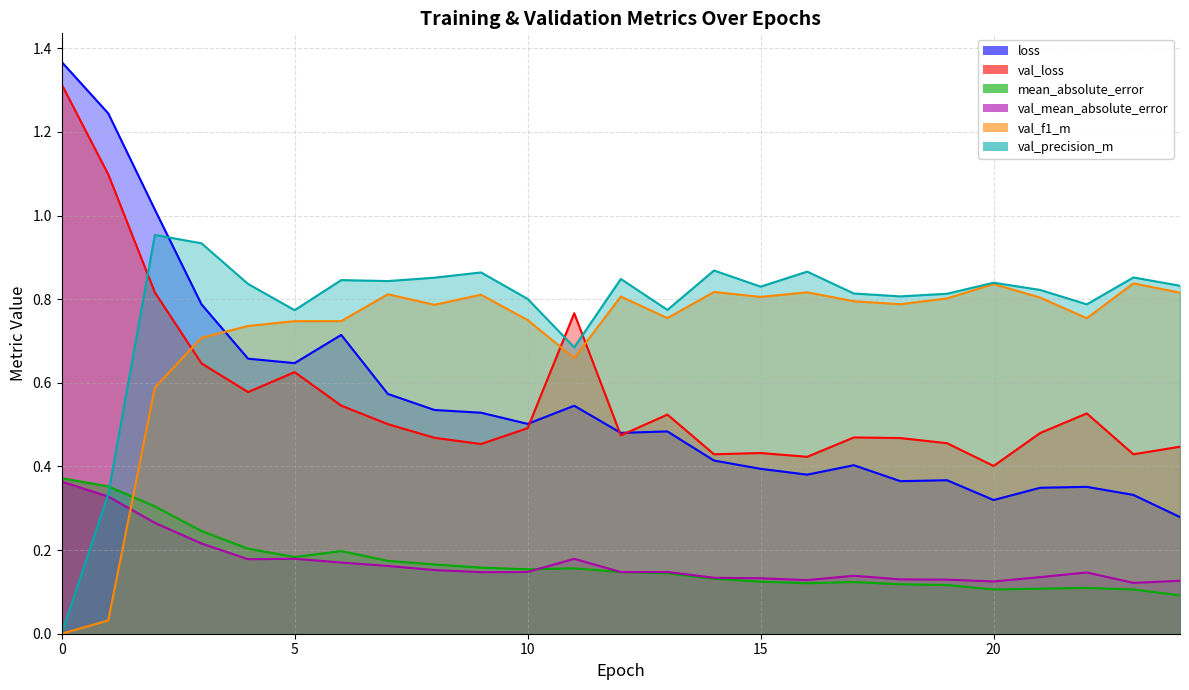

What is the difference between the second highest and second lowest values in the val_f1_m series?

0.8